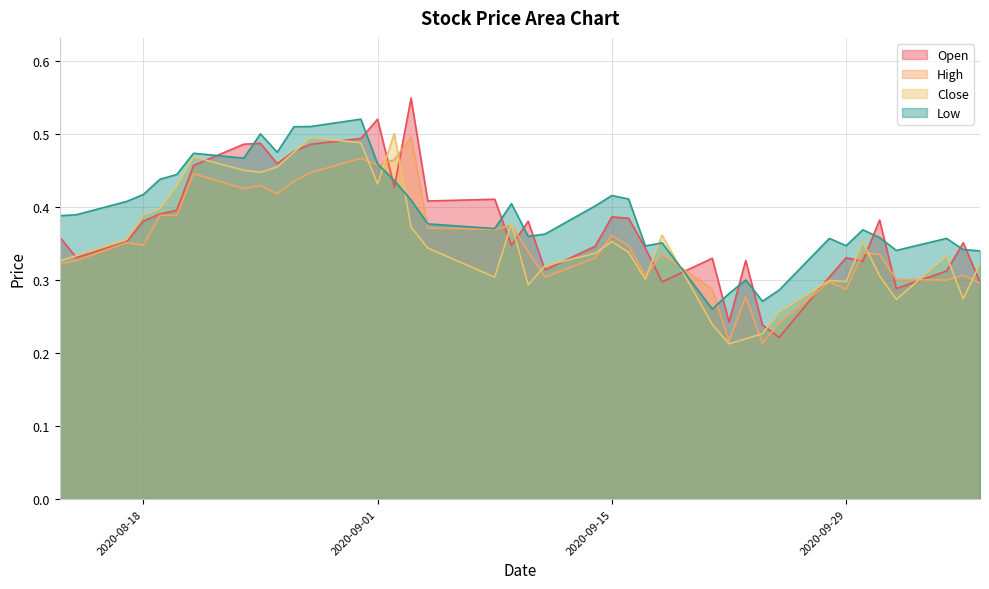

Between 2020-08-25 and 2020-09-18, which series saw the biggest shift?

Open